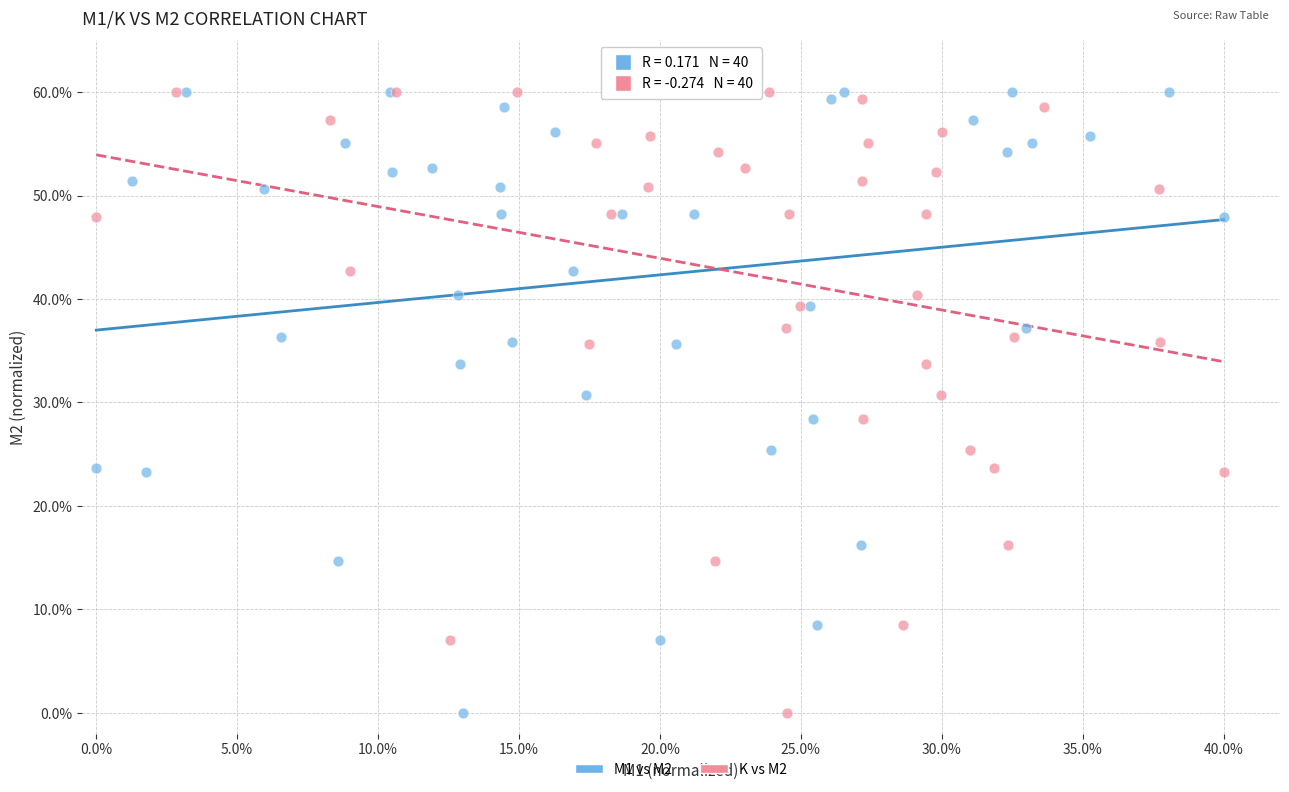

What are all the series names shown in the legend?

M1 vs M2, K vs M2